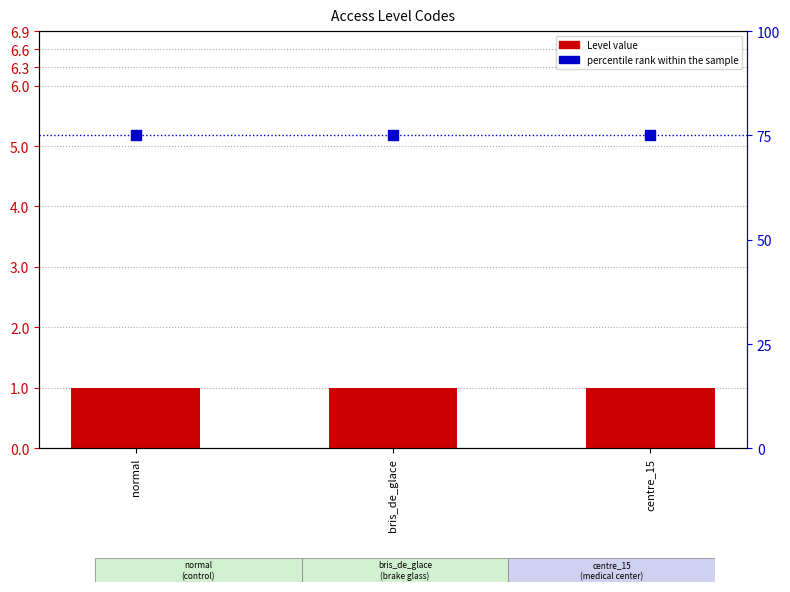

Is the value of percentile rank within the sample at centre_15 greater than the value of Level value at bris_de_glace?

Yes